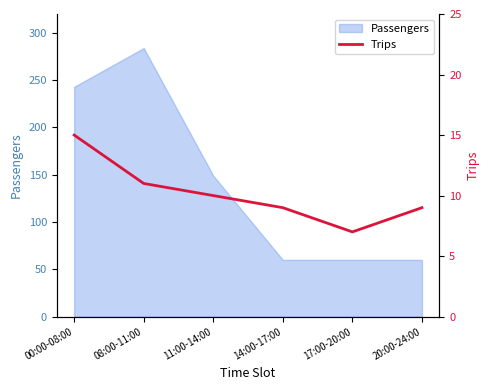

What is the difference between the maximum and minimum values?

8